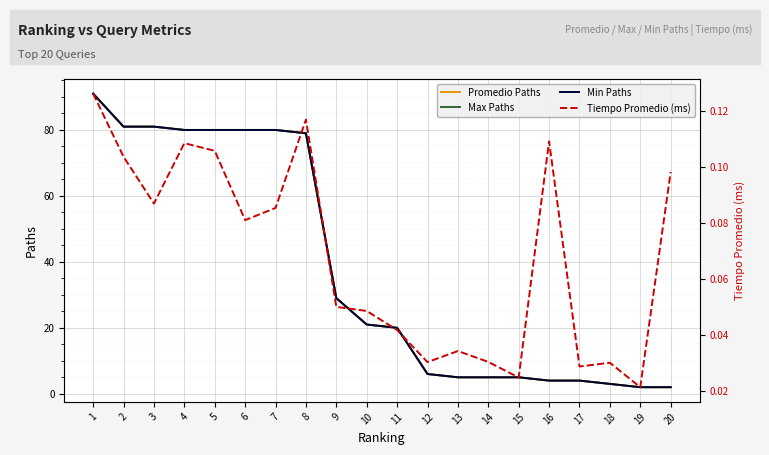

What is the minimum value for Max Paths?

2.0